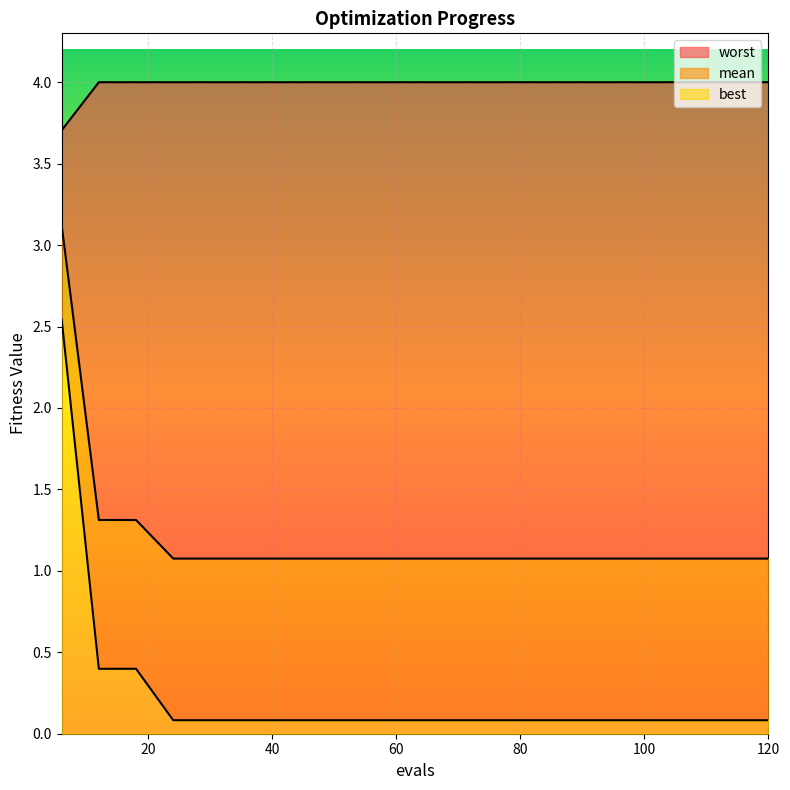

What is the difference between the mean values at 12 and 60?

0.2